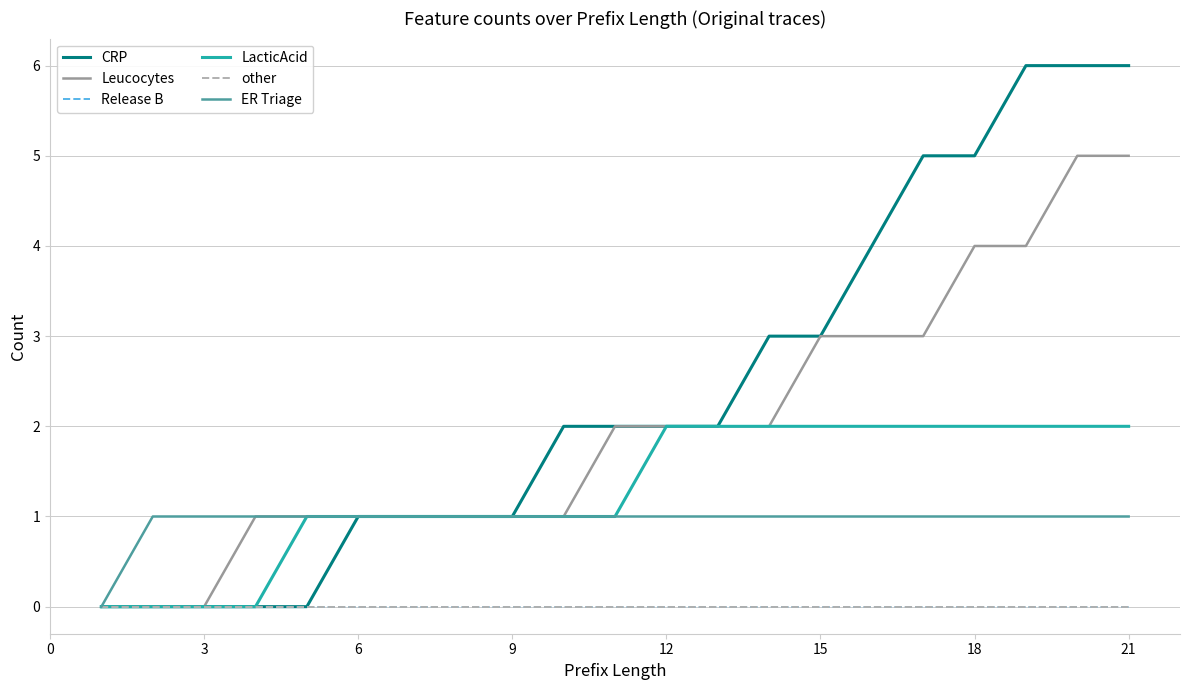

True or false: LacticAcid and Leucocytes intersect in this chart.

False